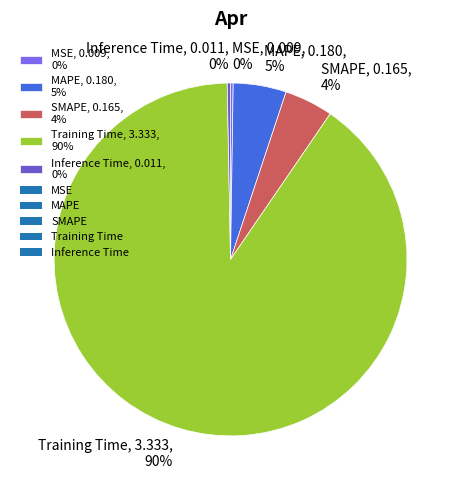

Is there a majority slice in this chart?

Yes